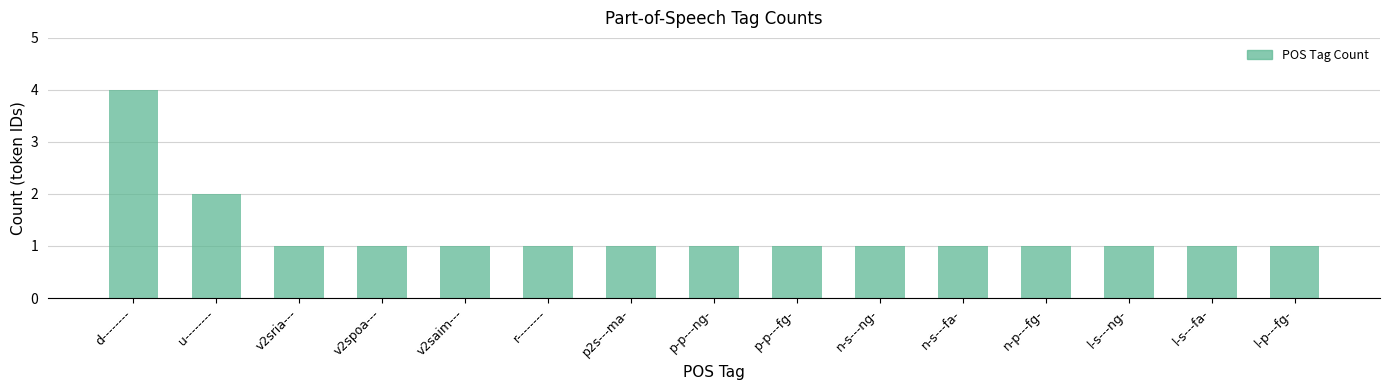

What is the value of the 3rd bar from the left?

1